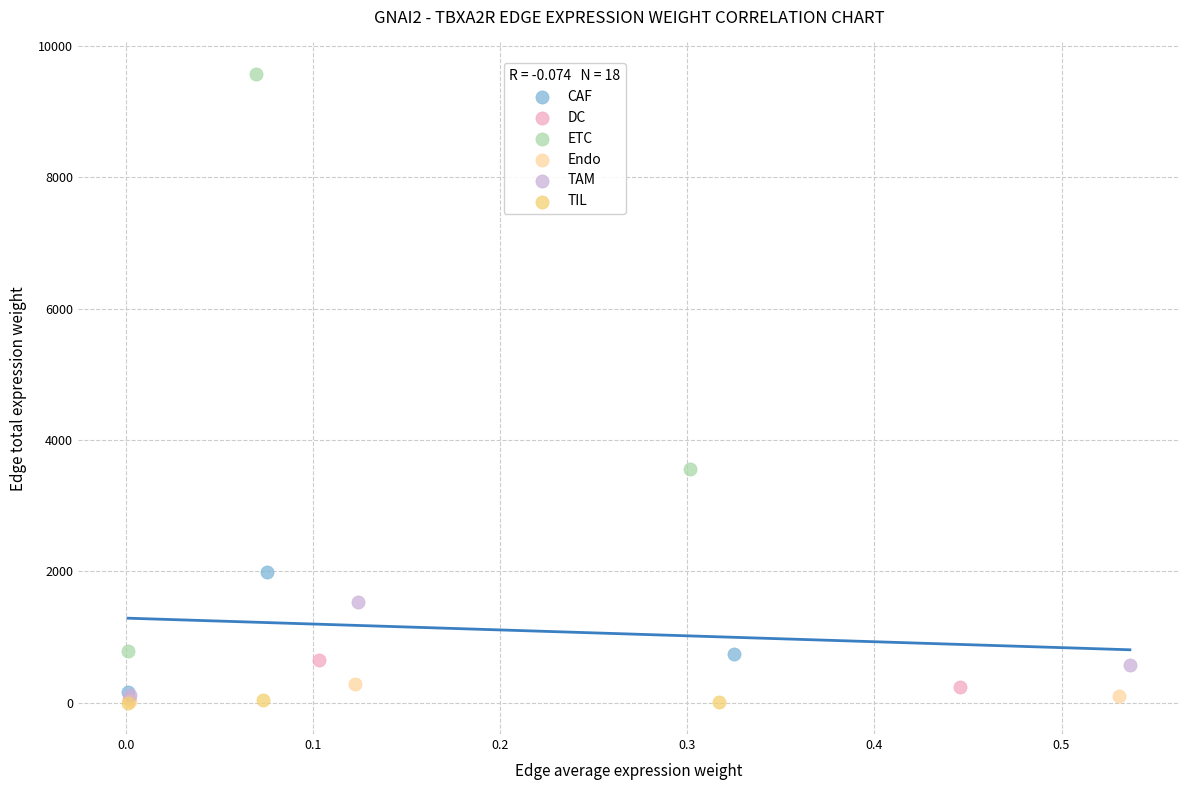

Which series has the largest Y range (max minus min)?

ETC